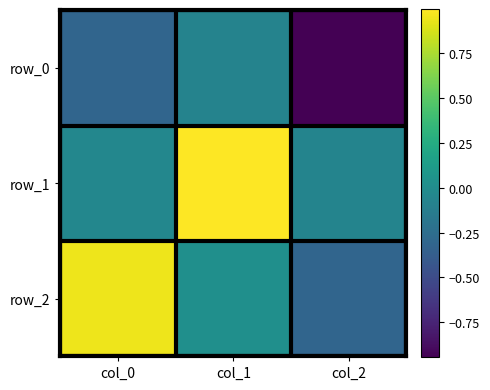

List the labels in order of row_0 value, smallest first.

col_2, col_0, col_1